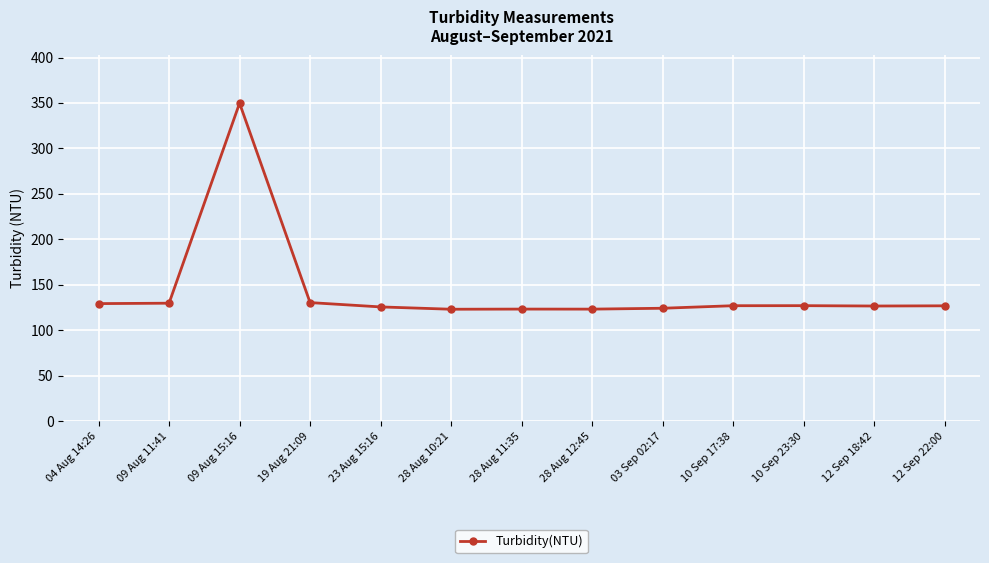

What is the label of the 3rd point from the right?

10 Sep 23:30